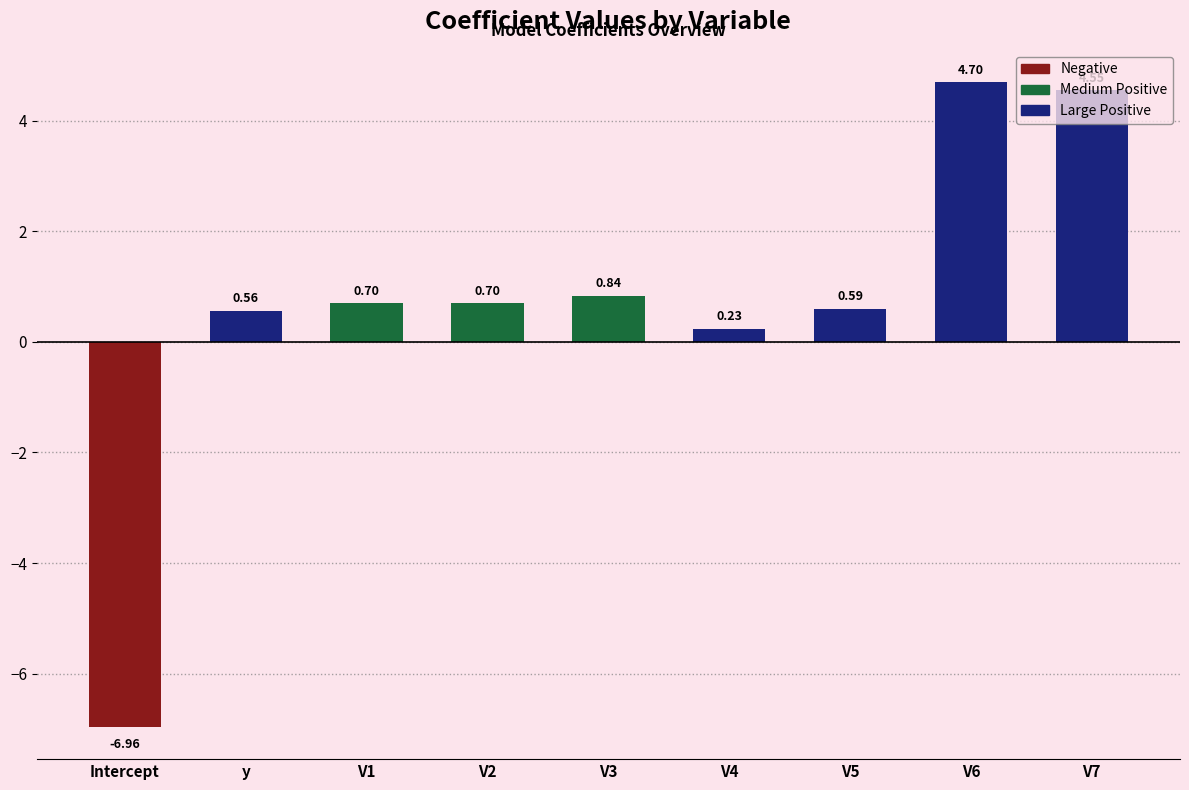

Are the bars horizontal?

No